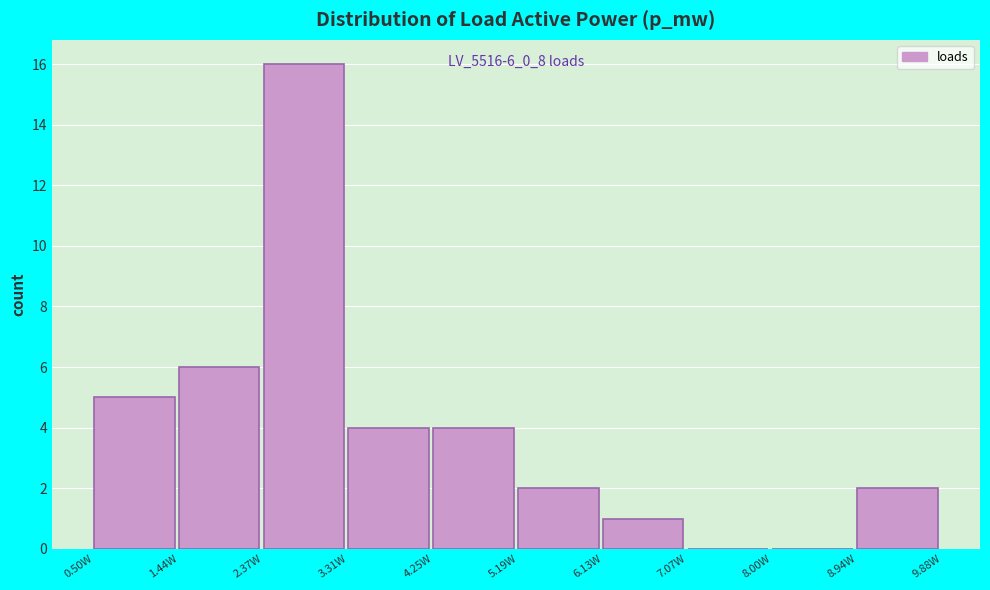

Reading left to right, list all the values displayed in this chart.

0.50W=5	1.44W=6	2.37W=16	3.31W=4	4.25W=4	5.19W=2	6.13W=1	7.07W=0	8.00W=0	8.94W=2